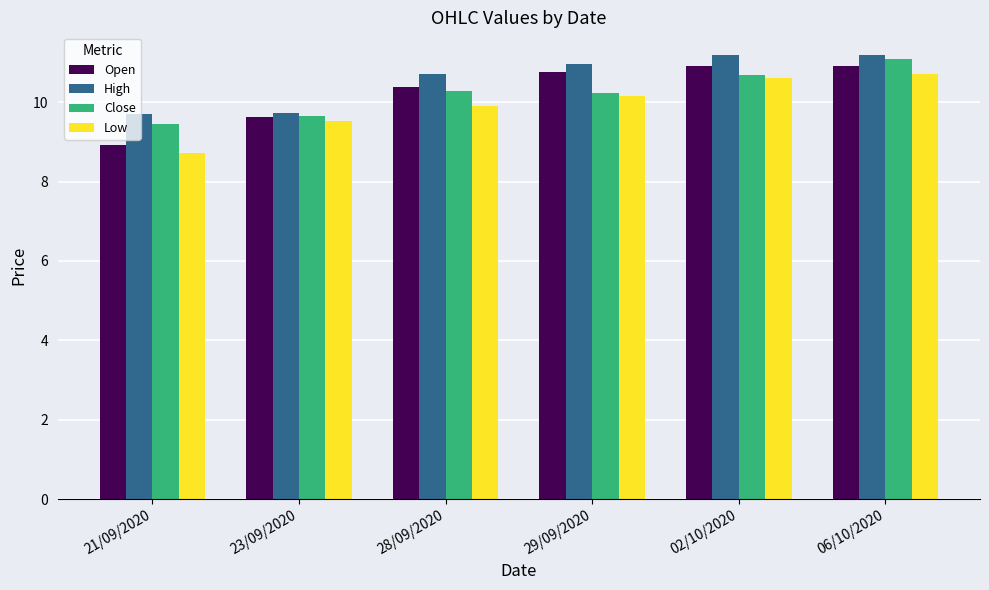

At how many categories does at least one series exceed 10?

4